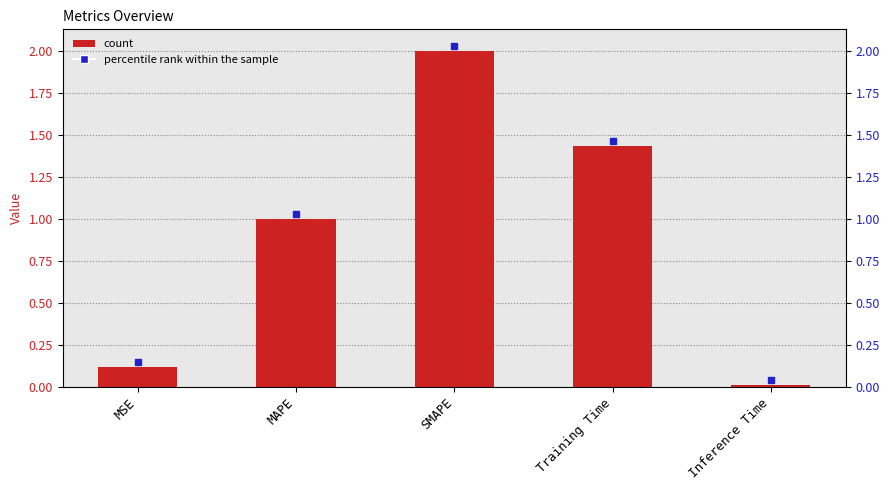

List the labels in order of value, smallest first.

Inference Time, MSE, MAPE, Training Time, SMAPE